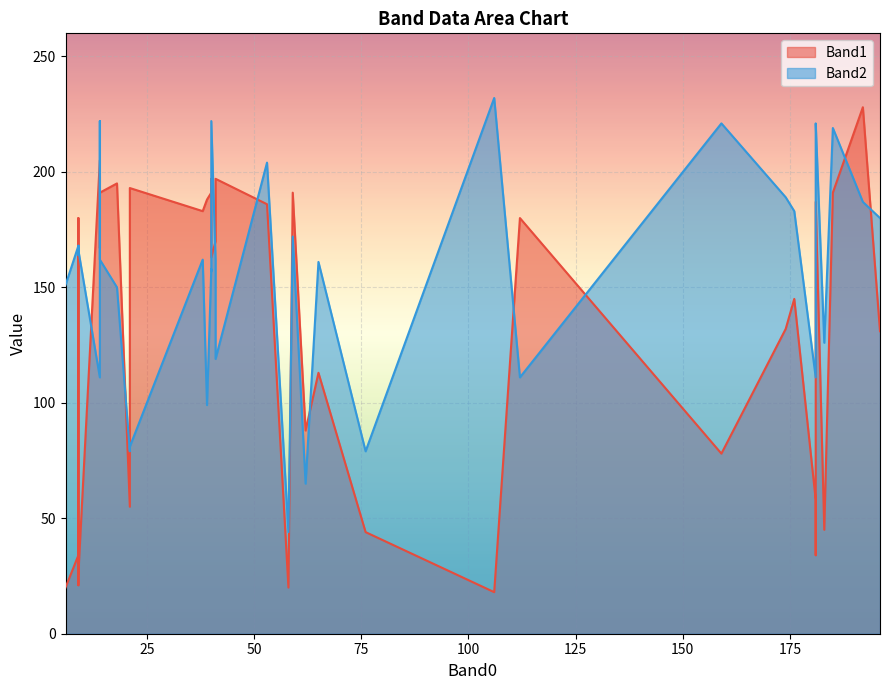

What are all the series names shown in the legend?

Band1, Band2